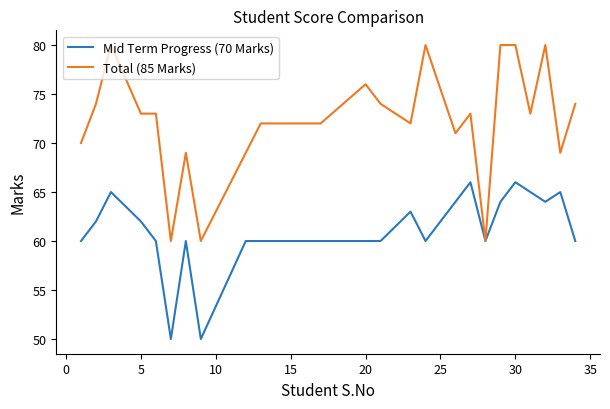

What is the sum of all Total (85 Marks) values?

1734